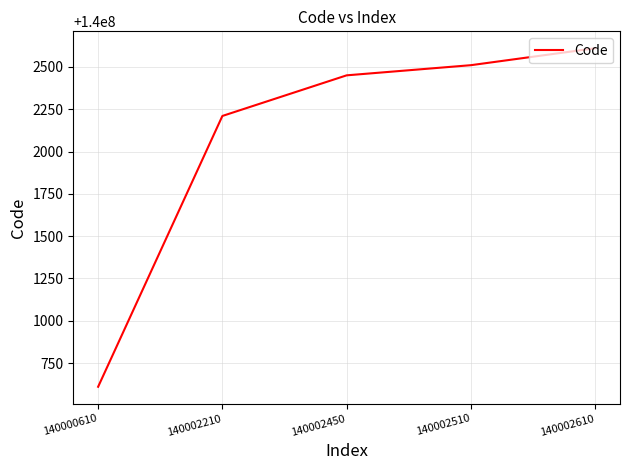

How many distinct data groups are displayed?

1